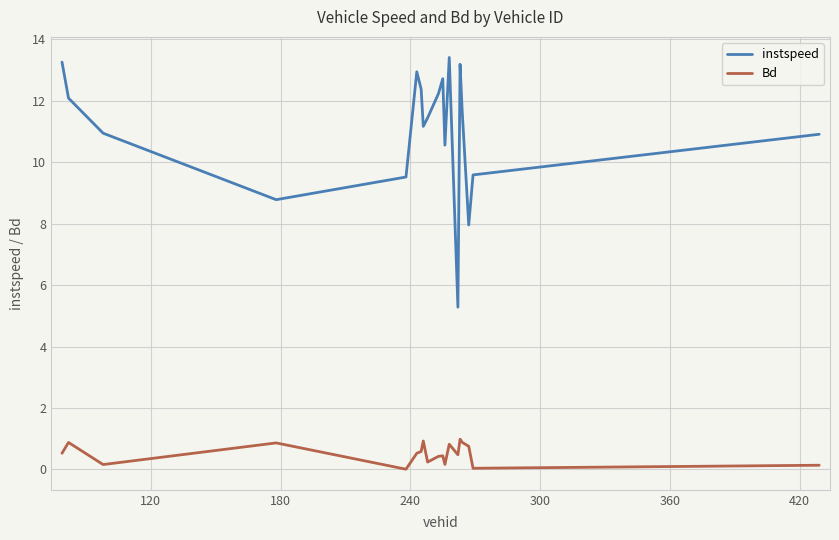

Rank the series by their maximum value, from lowest to highest.

Bd, instspeed